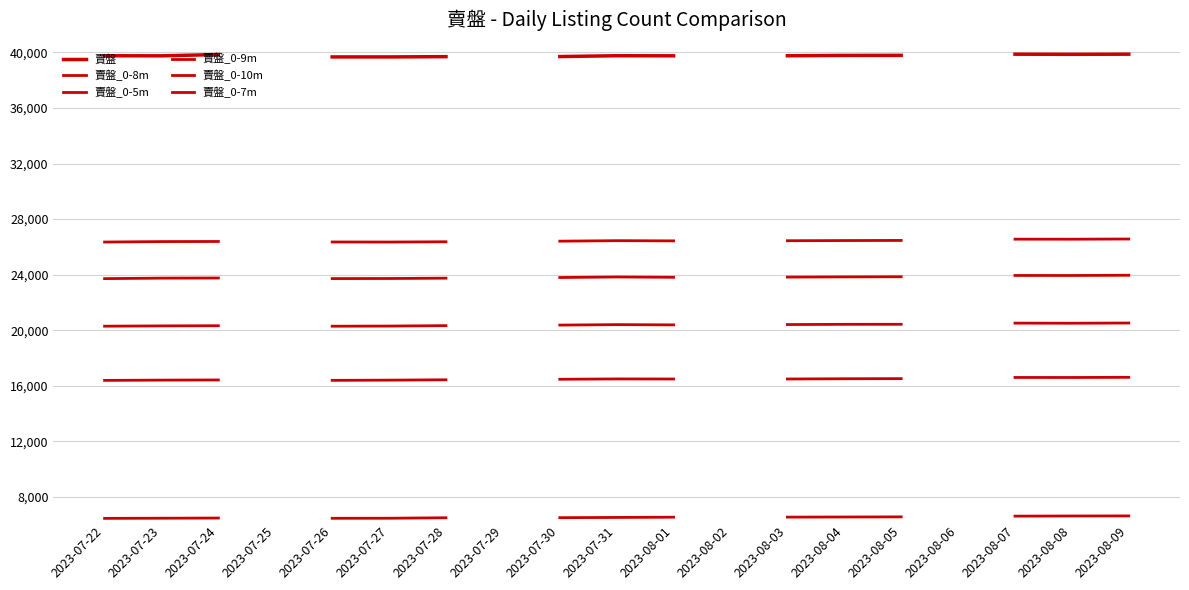

What is the total value across all series at 2023-07-23?

133045